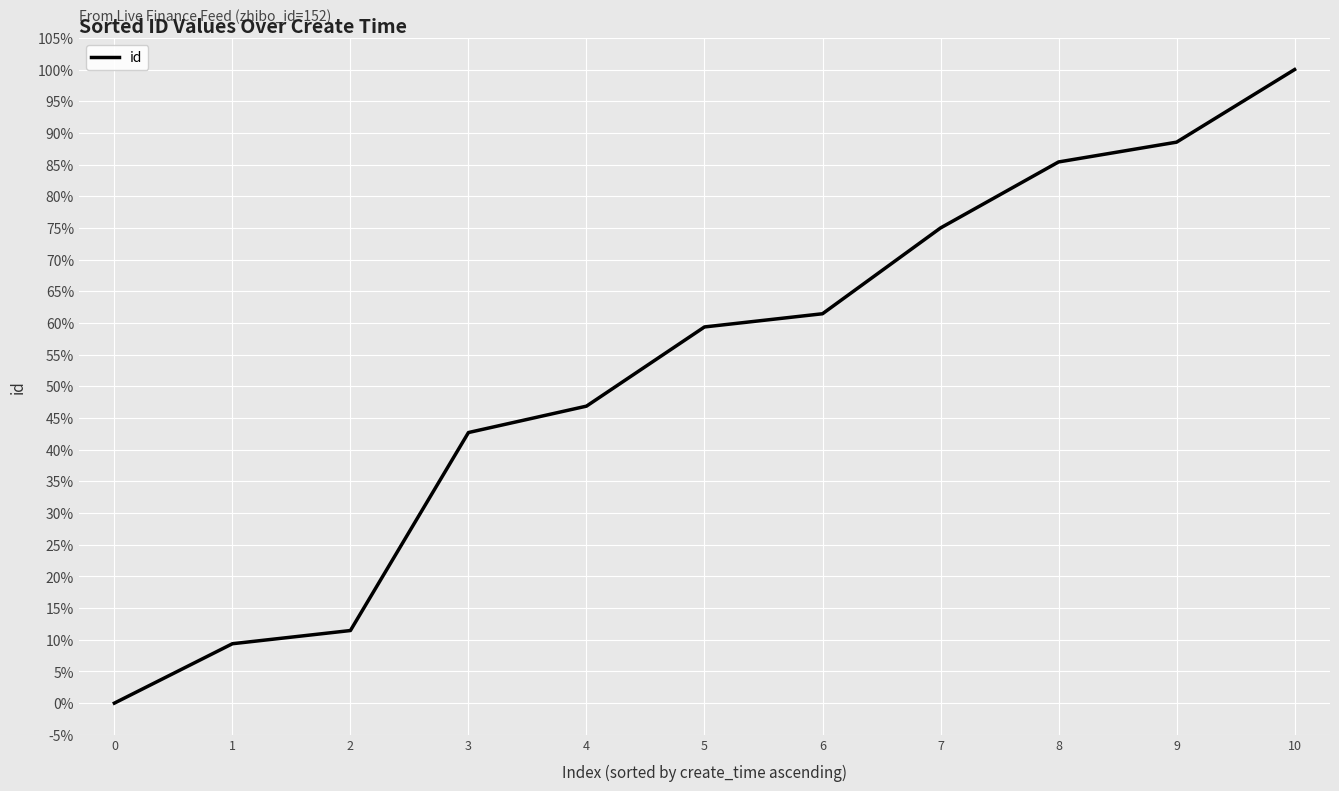

True or false: the data shows 39.4 at 6.

False